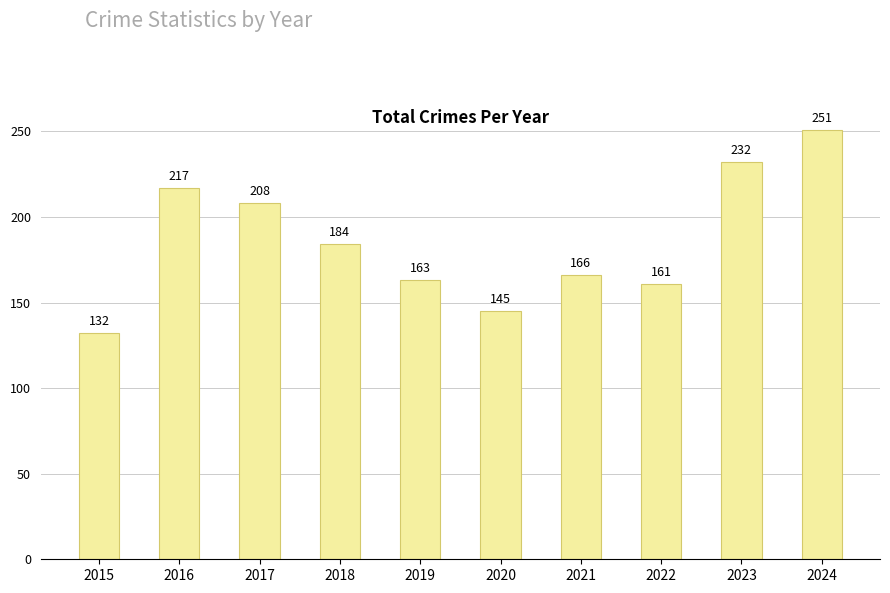

Which label corresponds to the largest value in the chart?

2024